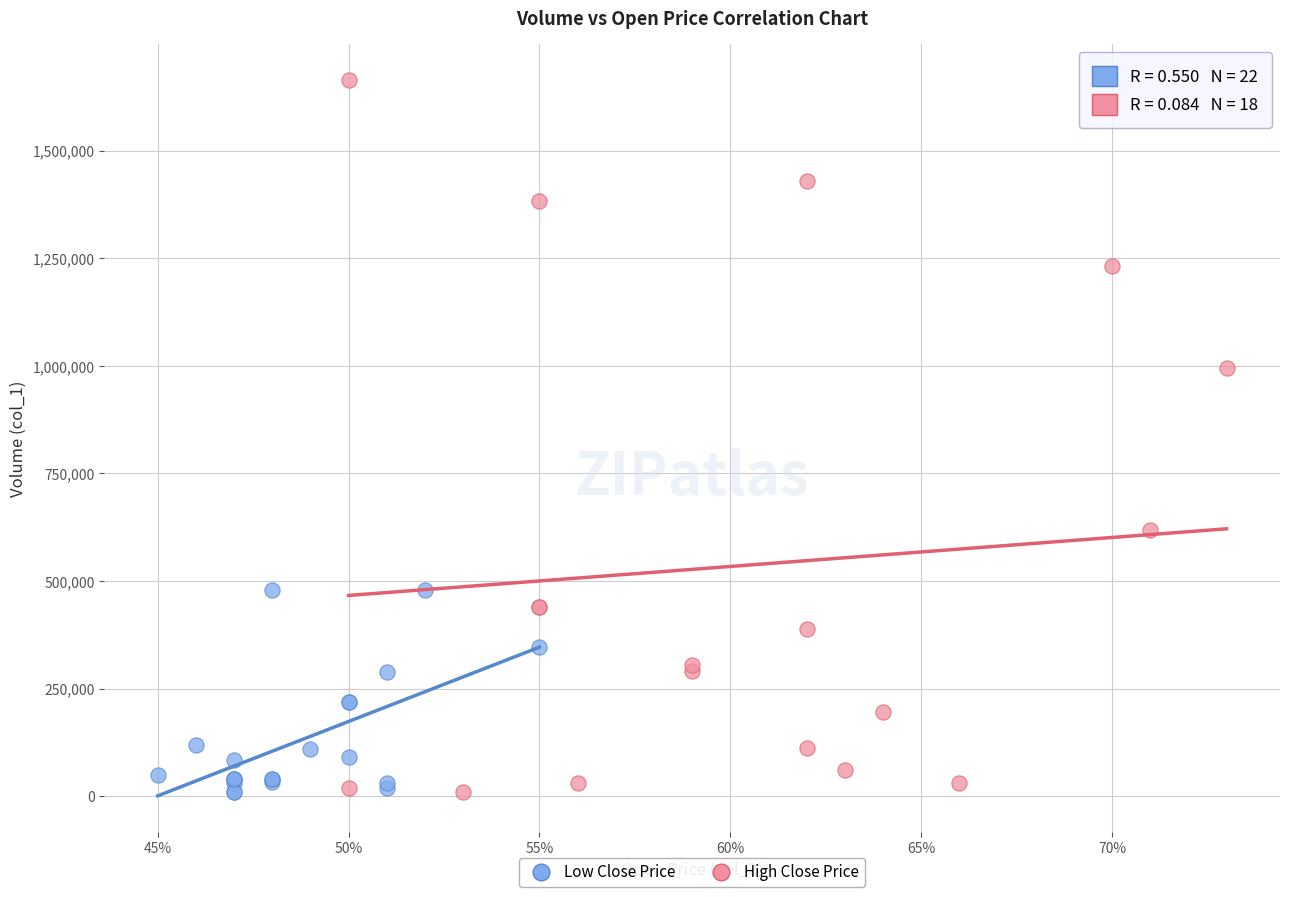

Which series reaches the maximum Y coordinate?

High Close Price